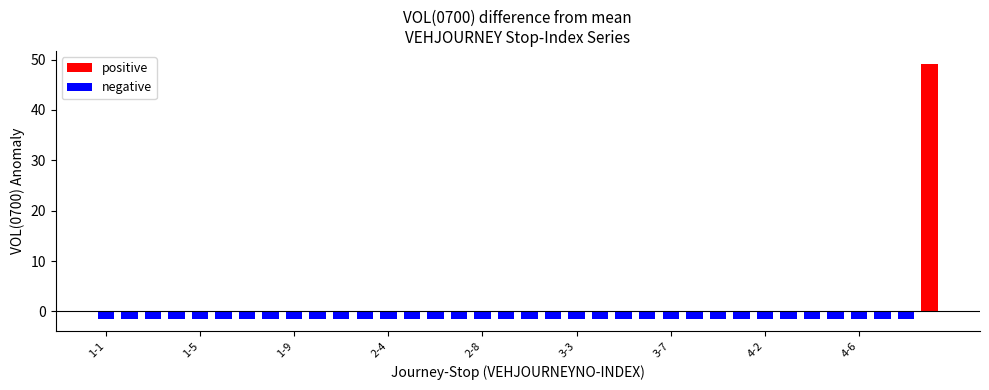

The value at 1-7 is -24.7. True or false?

False